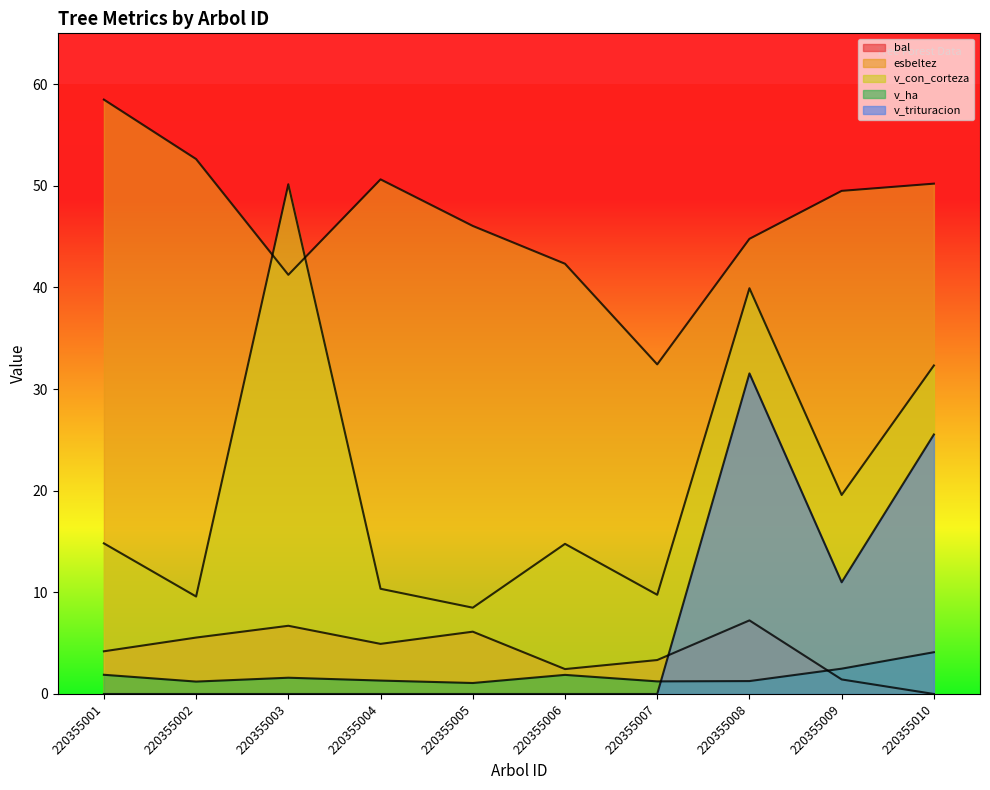

Between 220355007 and 220355010, which series saw the biggest shift?

v_trituracion